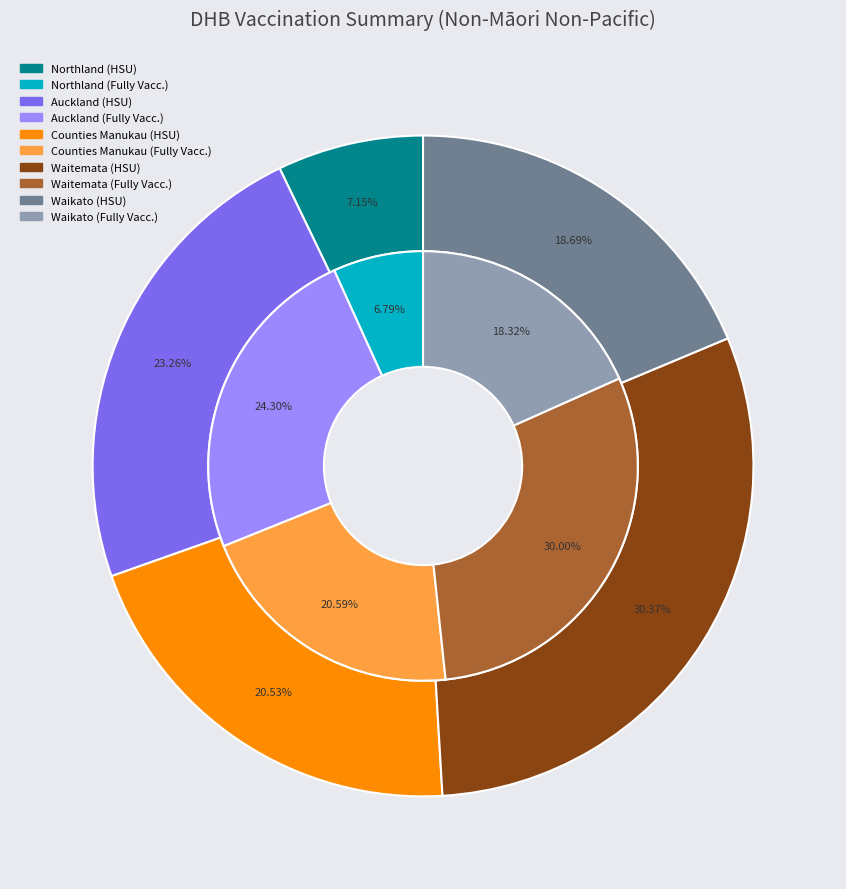

How many slices are in this pie chart?

5